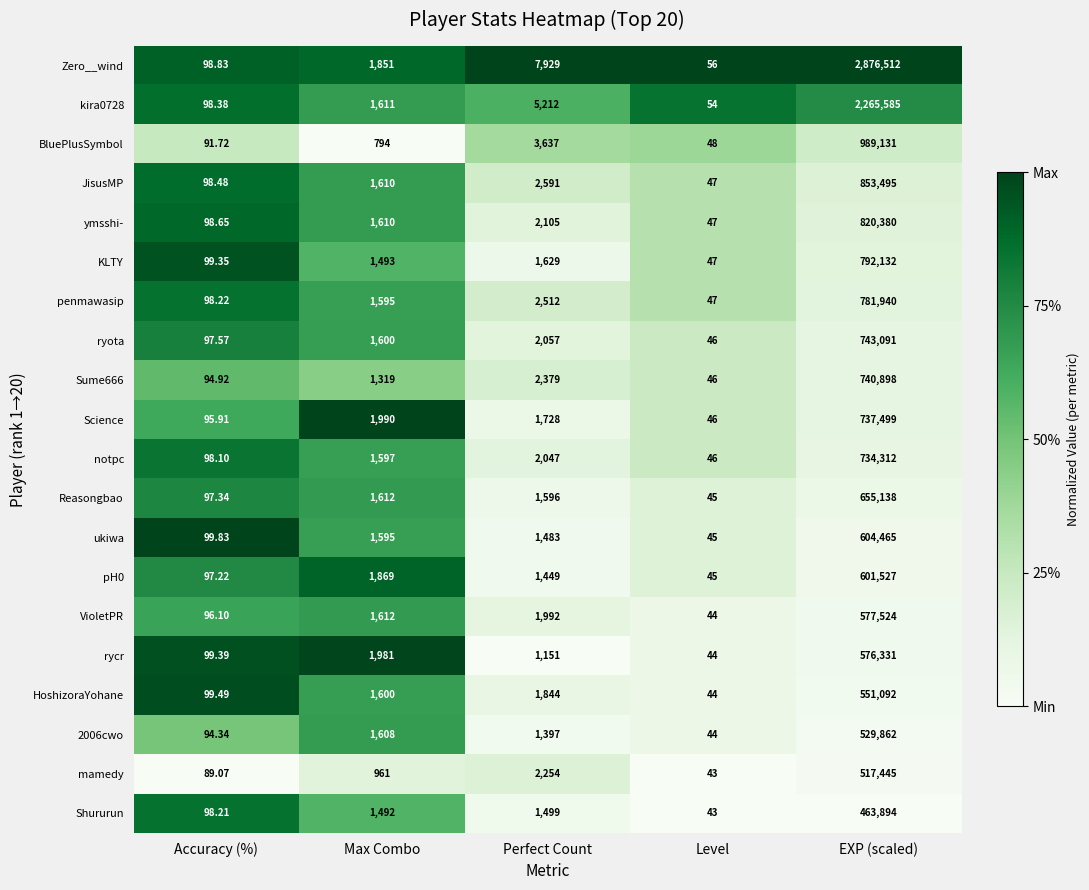

Which label corresponds to the largest value in the chart?

EXP (scaled)